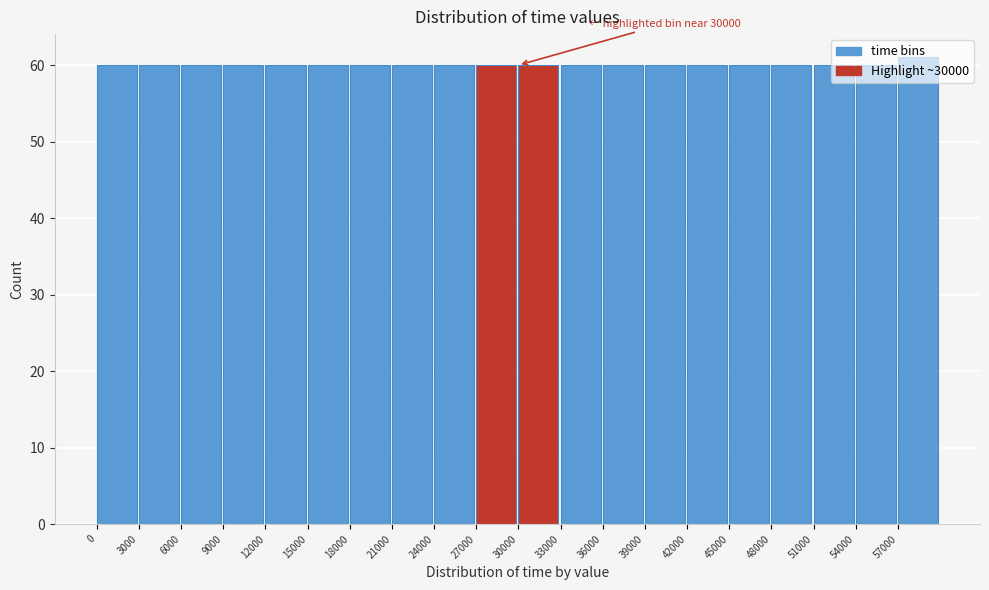

Over which range of the x-axis is the bar tallest?

57000 to 60000